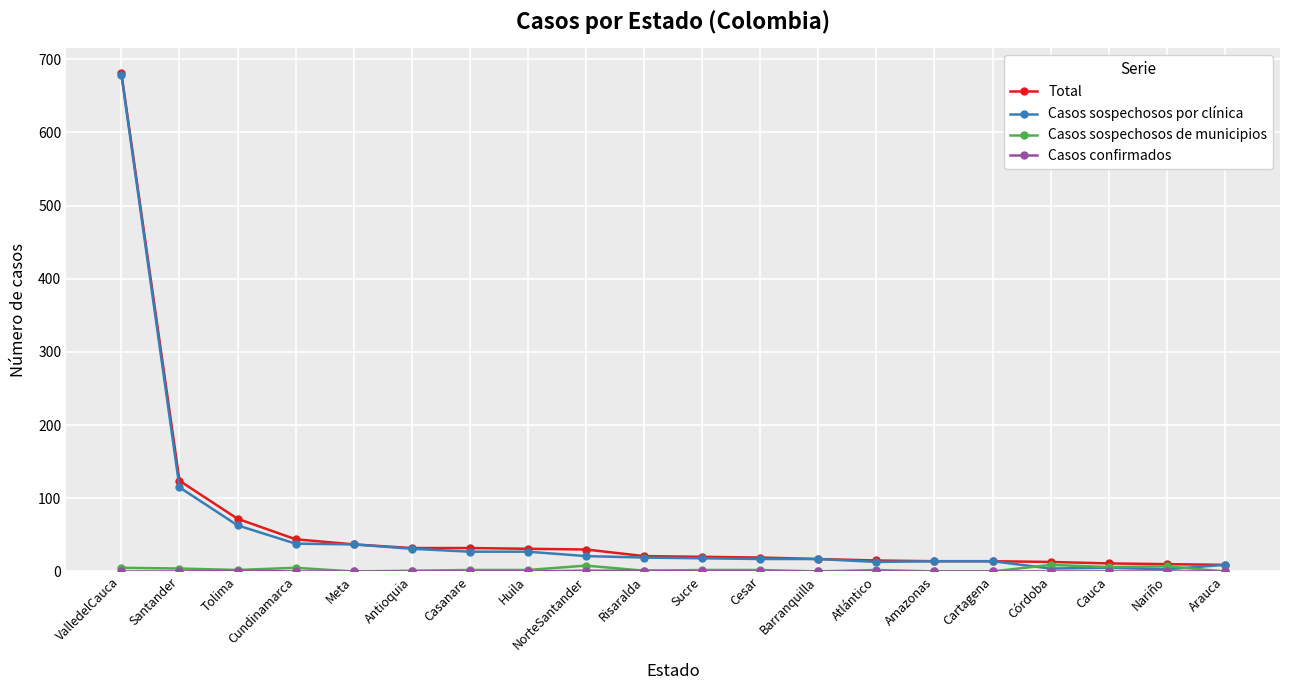

What is the sum of all Casos sospechosos de municipios values?

58